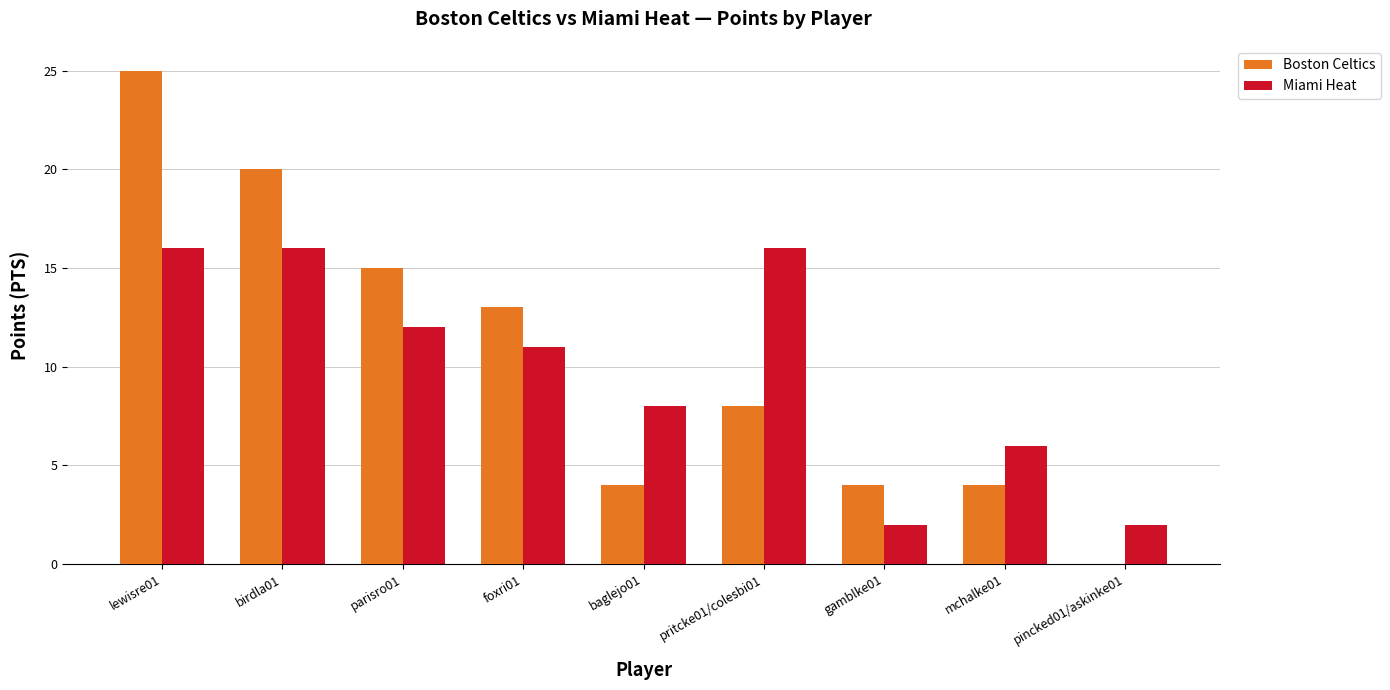

What is the difference between the Boston Celtics values at parisro01 and gamblke01?

11